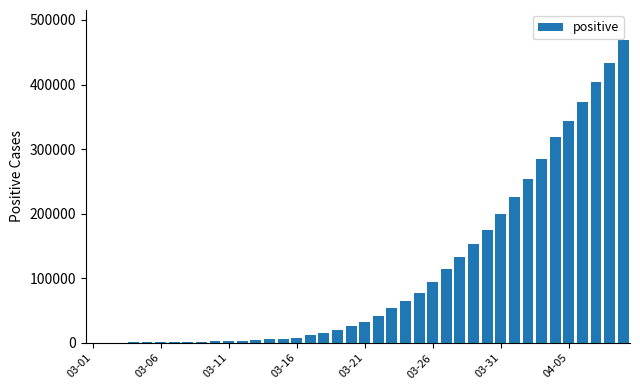

What is the greatest value displayed?

468483